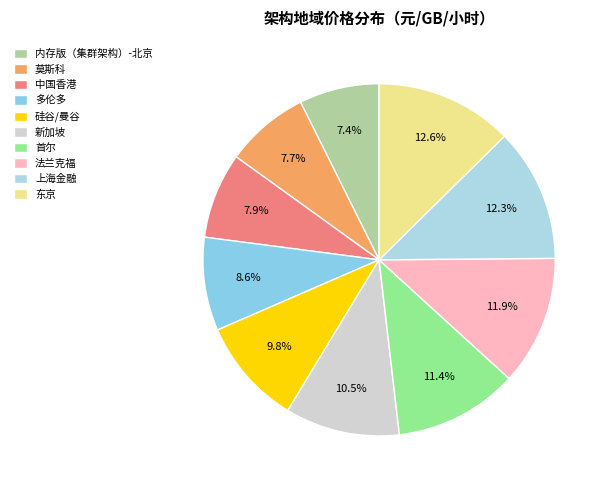

Is it true that 莫斯科 is 8% of the pie?

True